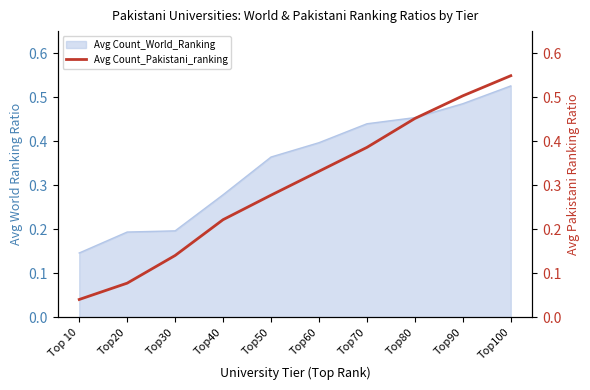

What is the label of the 6th point from the right?

Top50